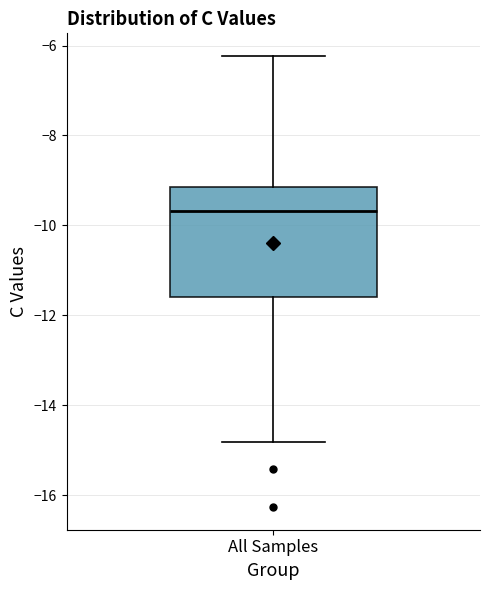

Transcribe this box plot: give where the median line is, the range the box spans, and where the two whiskers end, as read against the y-axis. The values are not printed on the chart, so give them approximately, as read against the axis.

median -9.6, box -11.6 to -9.2, whiskers -14.8 to -6.2